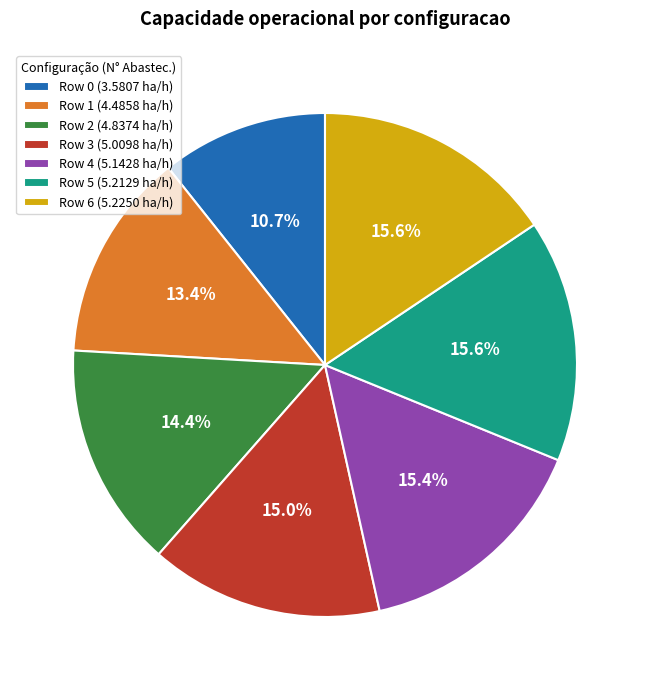

The Row 6 slice represents 25% of the pie. True or false?

False